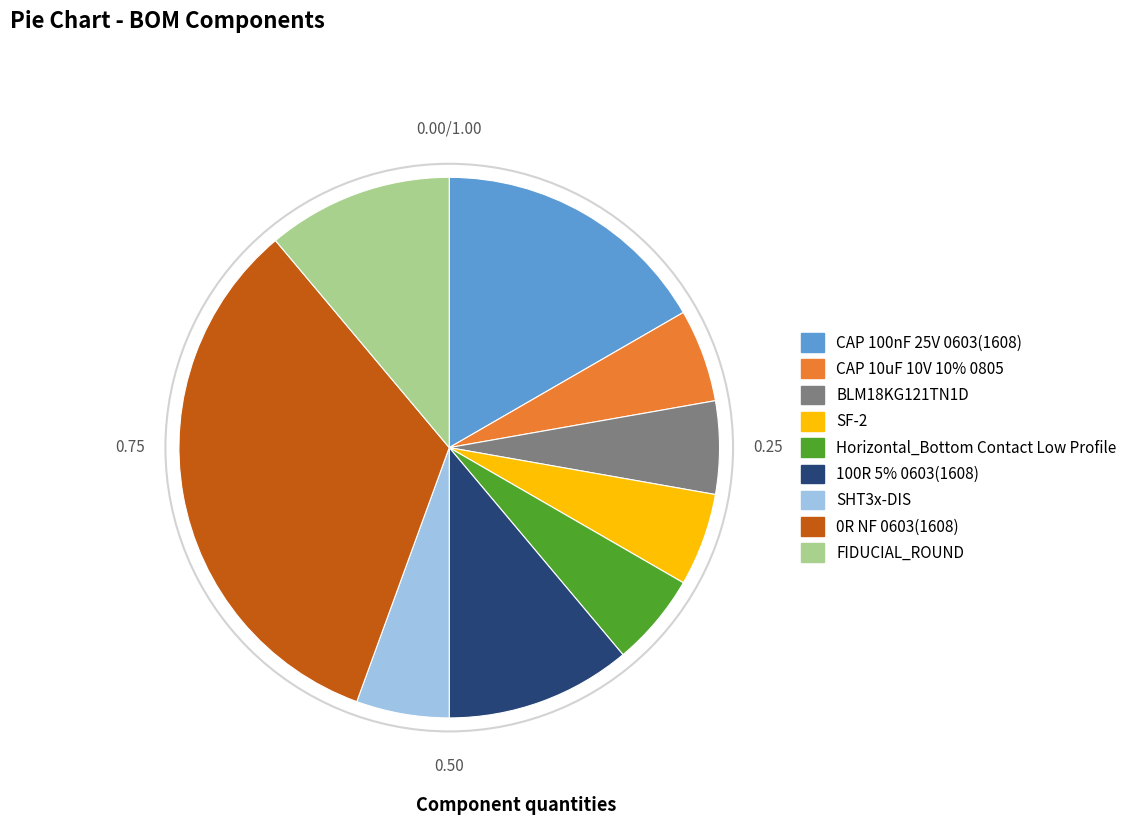

What is the ratio of the value at SF-2 to the value at CAP 100nF 25V 0603(1608)?

0.3